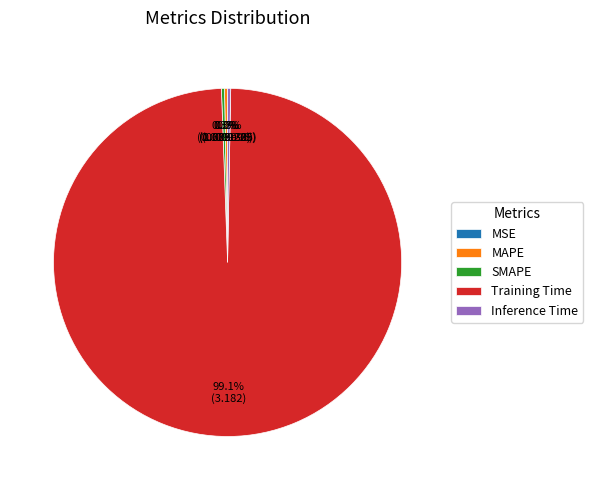

Does Training Time represent more than half of the total?

Yes